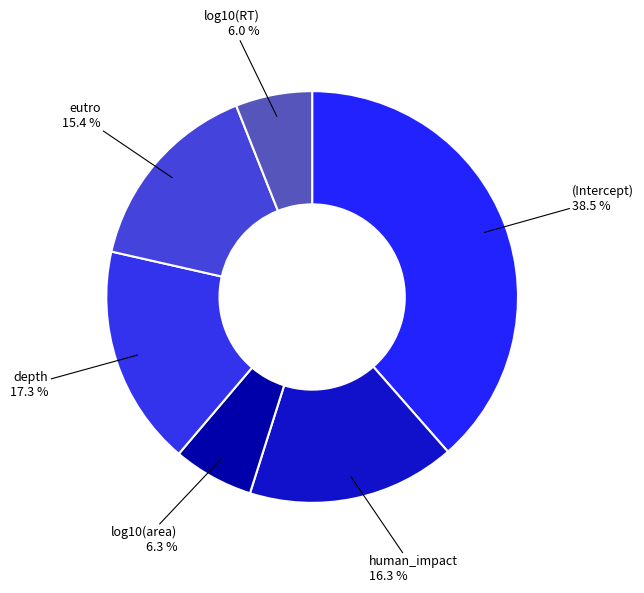

What percentage do eutro and (Intercept) together represent?

54.0%